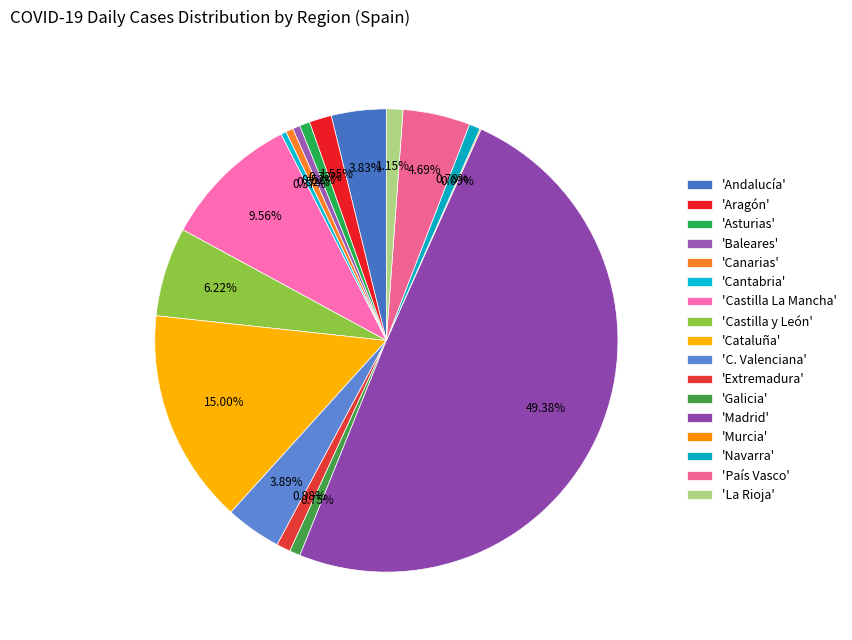

Rank the categories by value from highest to lowest.

Madrid, Cataluña, Castilla La Mancha, Castilla y León, País Vasco, C. Valenciana, Andalucía, Aragón, La Rioja, Extremadura, Navarra, Galicia, Asturias, Baleares, Canarias, Cantabria, Murcia